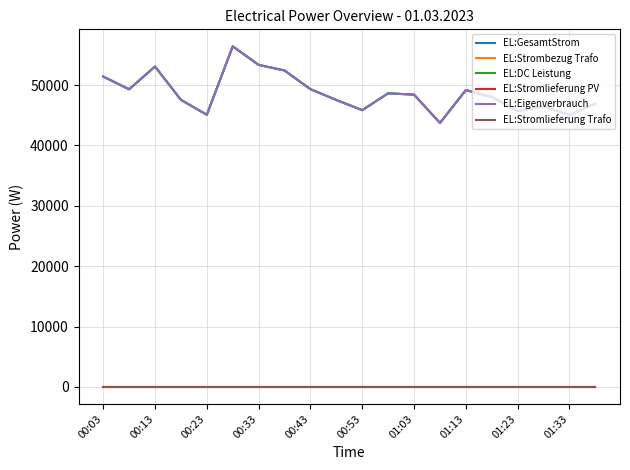

Does the chart display data point markers on the line(s)?

No